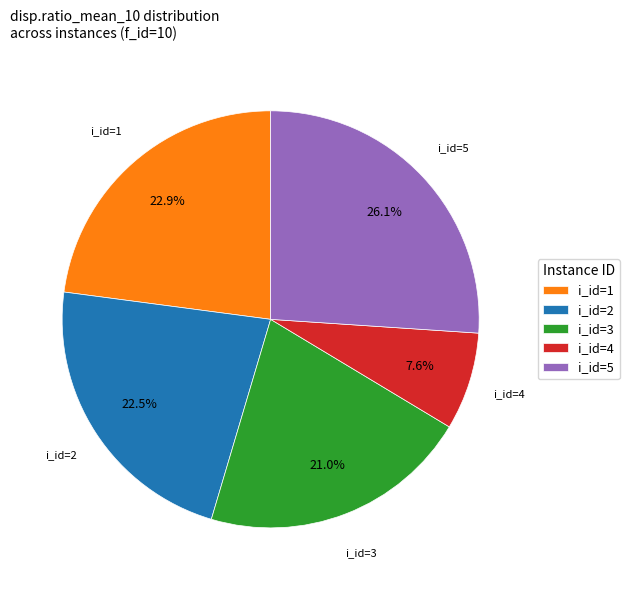

Combined, do i_id=4 and i_id=3 account for over 50%?

No